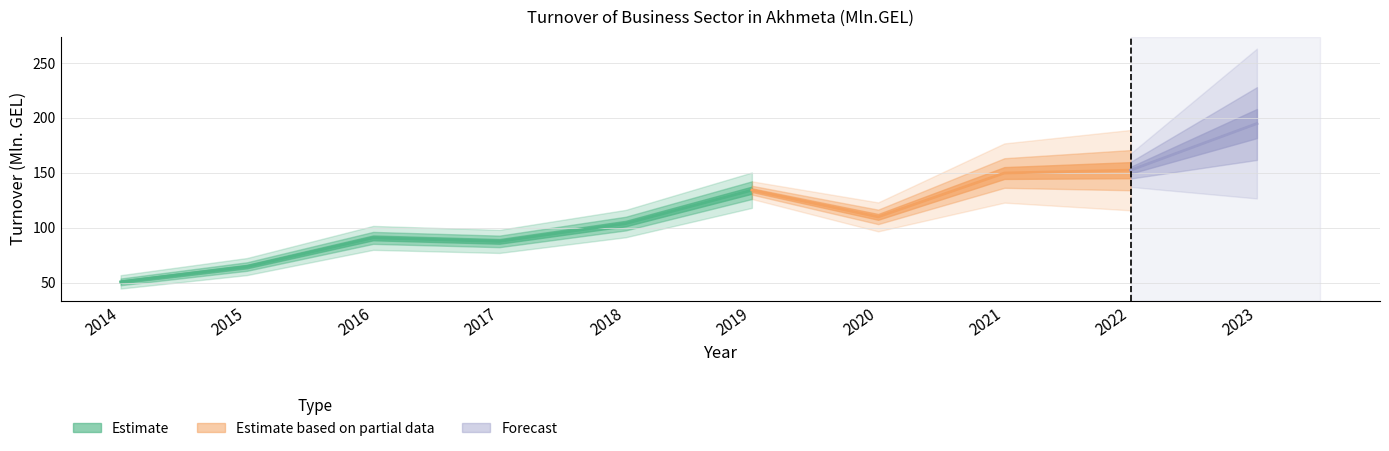

Which has a higher value, 2021 or 2016?

2021